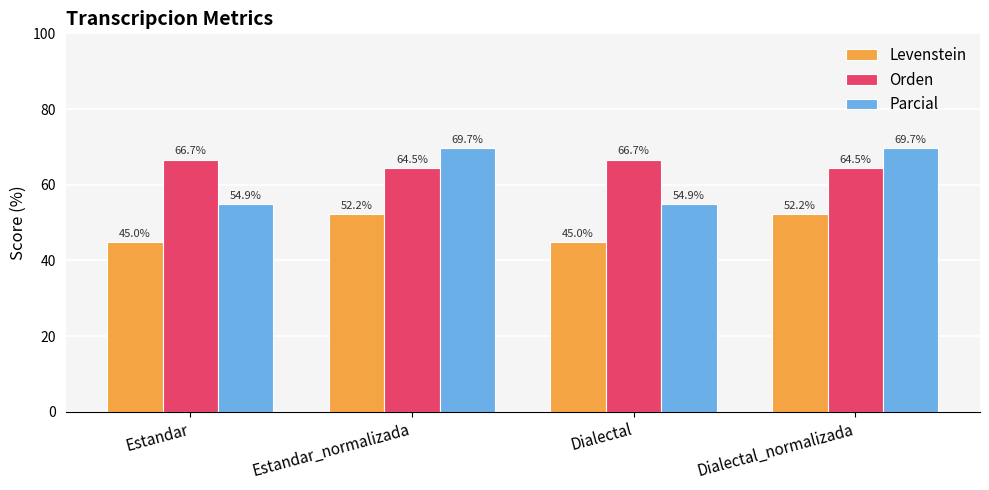

Rank the series by their maximum value, from highest to lowest.

Parcial, Orden, Levenstein